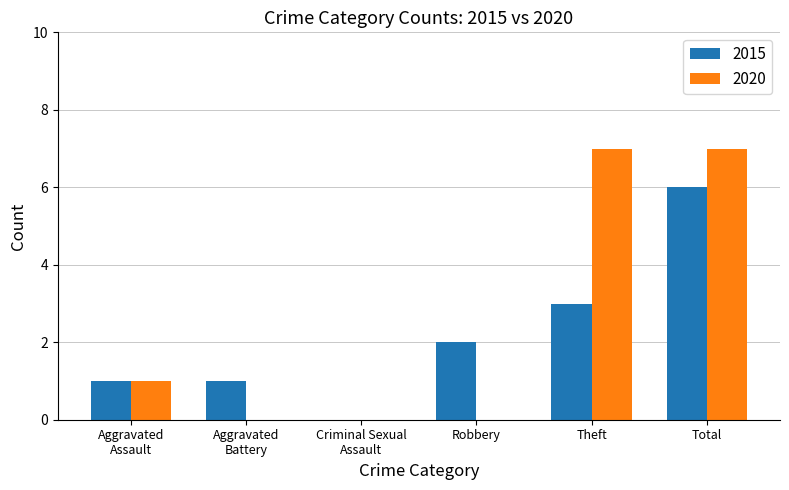

Which series changed the most between Robbery and Total?

2020